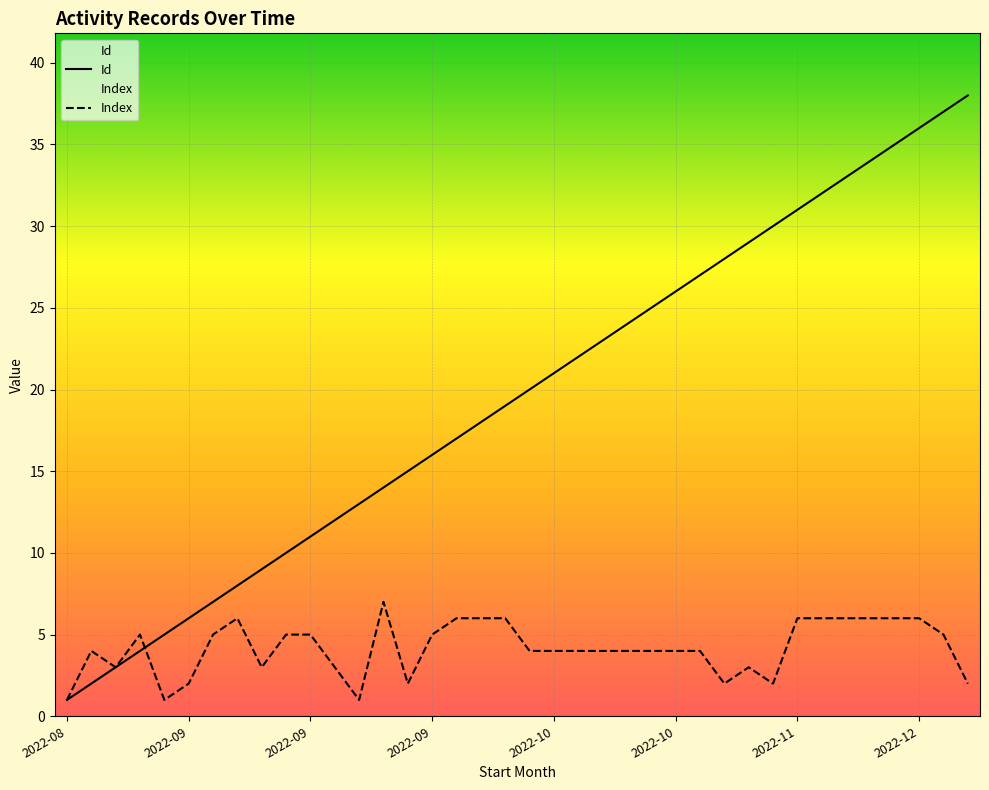

Is it true that Id equals 33 at 32?

True